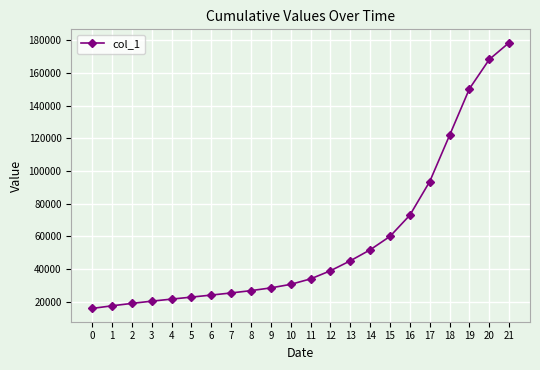

What is the average value?

57576.0